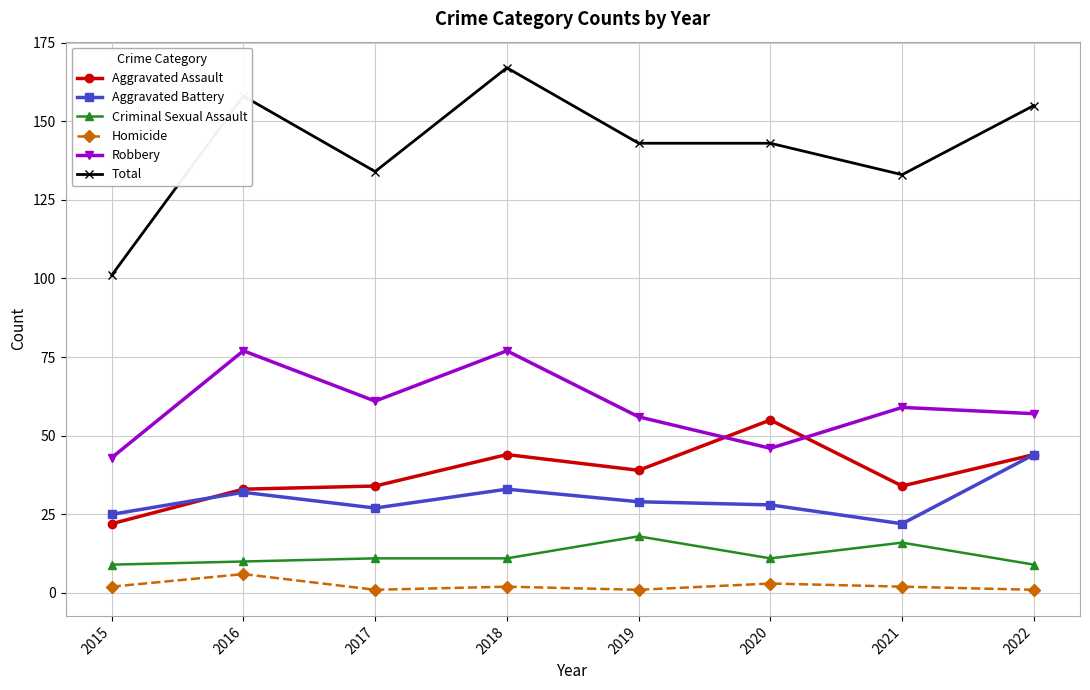

How many values in the Aggravated Assault series are below 39?

4